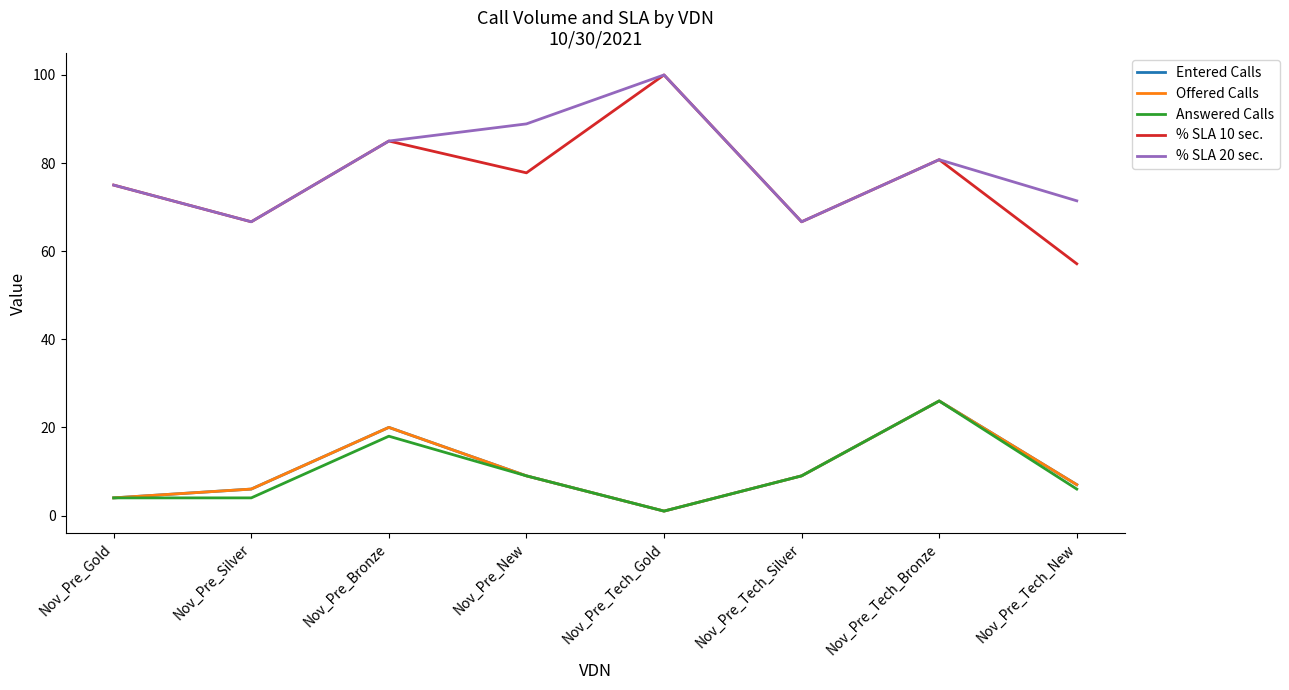

Does the chart display data point markers on the line(s)?

No